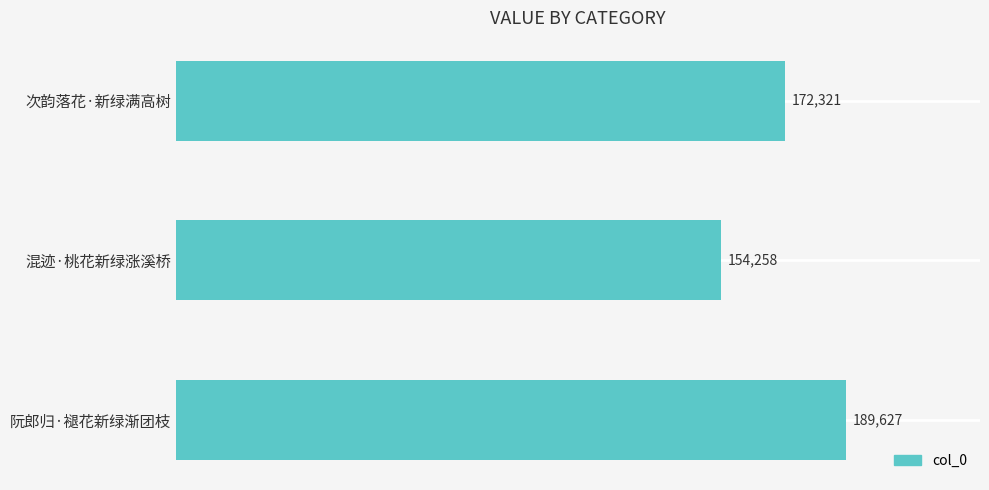

Which category has the lowest value across all series?

混迹·桃花新绿涨溪桥